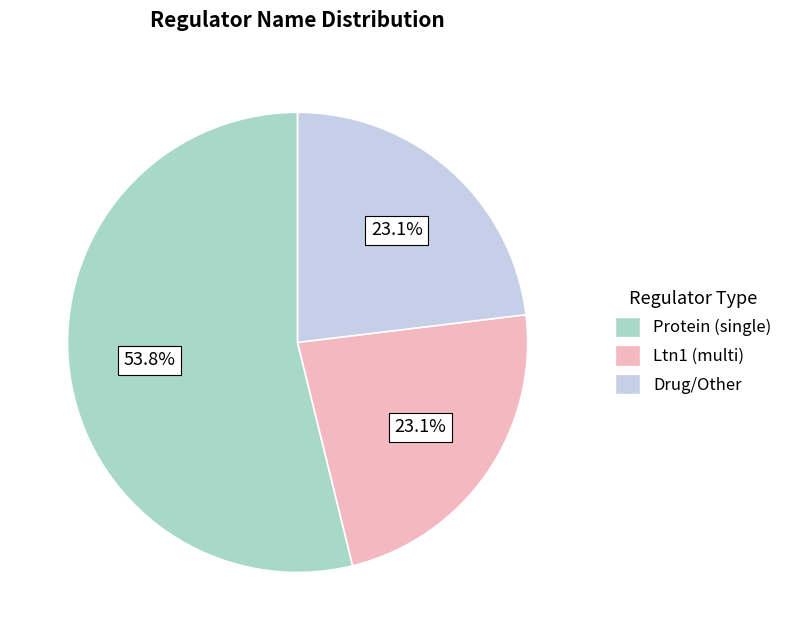

Is there a majority slice in this chart?

Yes